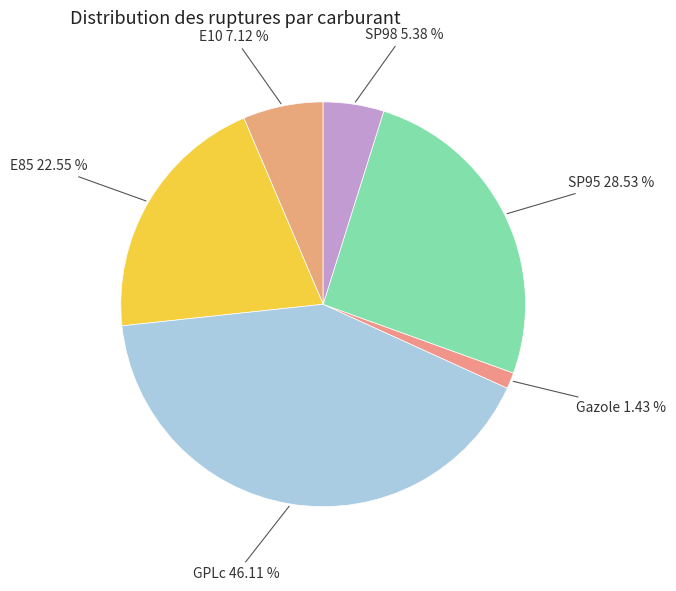

Approximately how many times larger is the value at GPLc compared to E10?

6.5